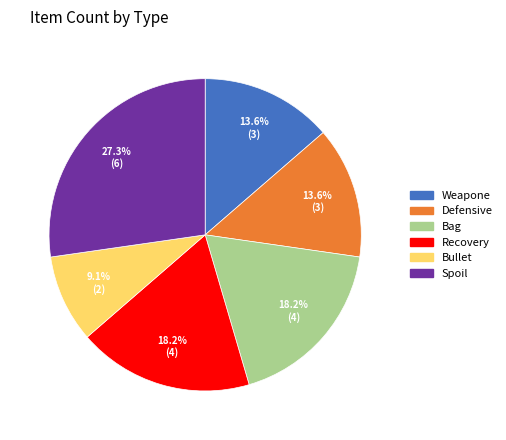

What percentage do Spoil and Defensive together represent?

40.9%